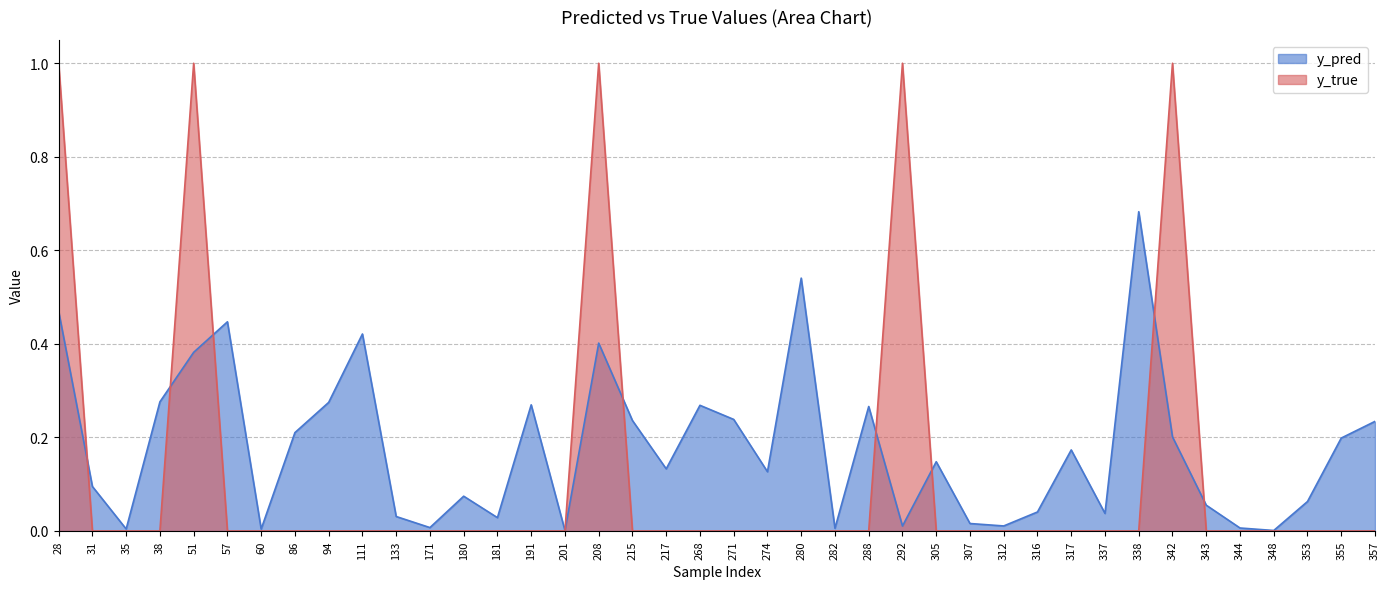

What is the total value across all series at 86?

0.2